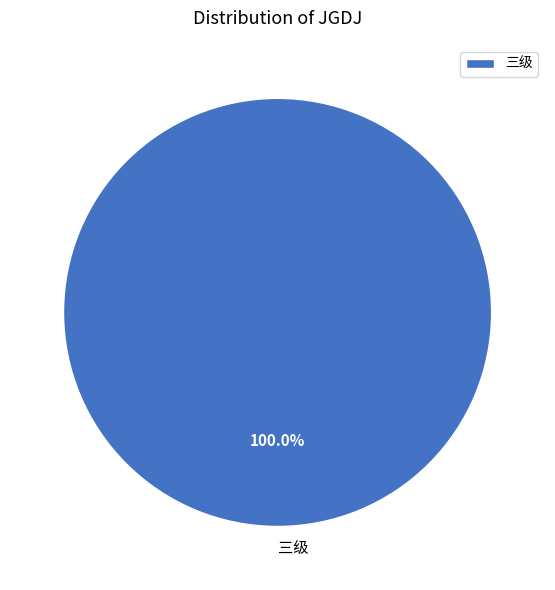

What is the majority slice?

三级